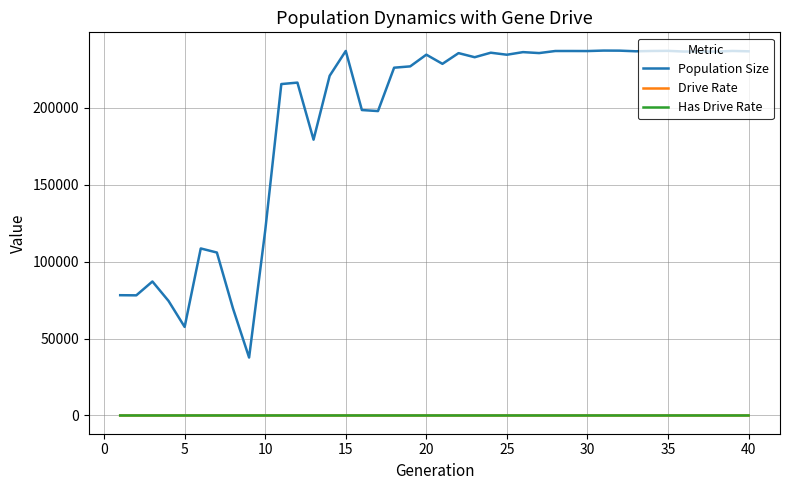

What is the minimum value for Population Size?

37649.0